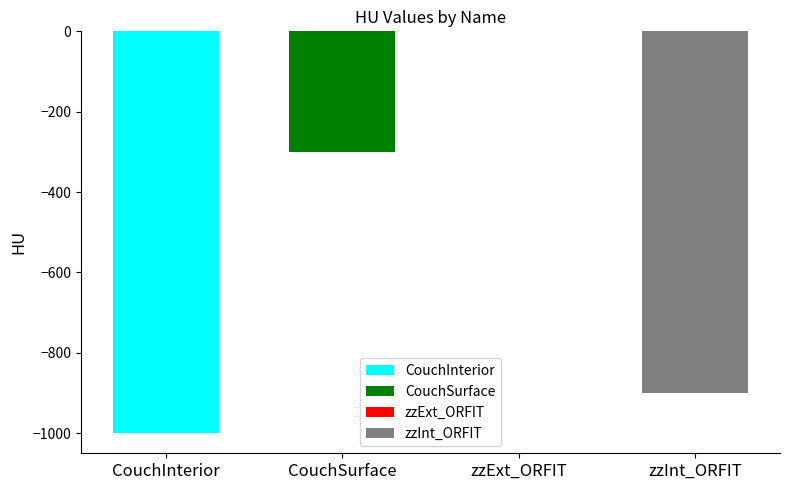

List the labels in order of value, smallest first.

CouchInterior, zzInt_ORFIT, CouchSurface, zzExt_ORFIT